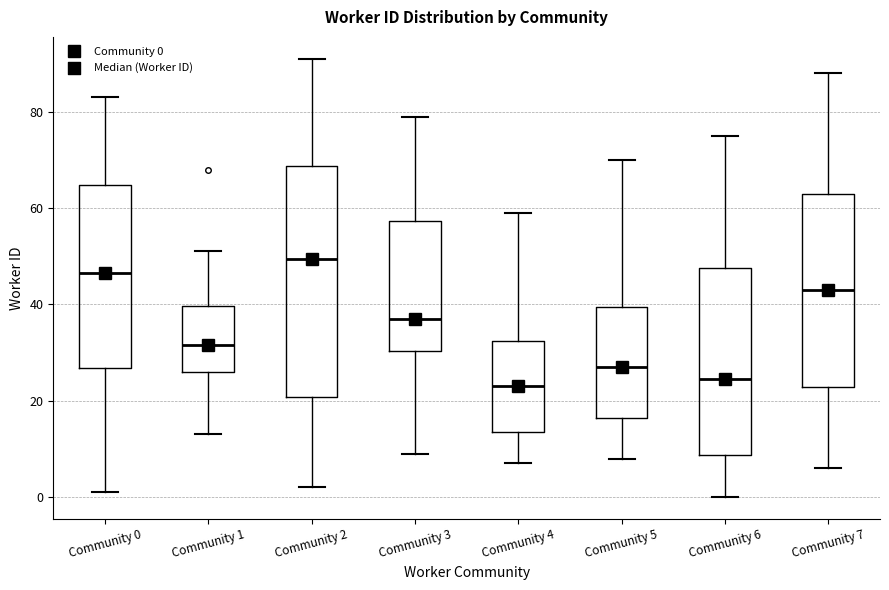

Where does the lower whisker of the box for Community 3 end on the y-axis? The values are not printed on the chart, so give them approximately, as read against the axis.

10